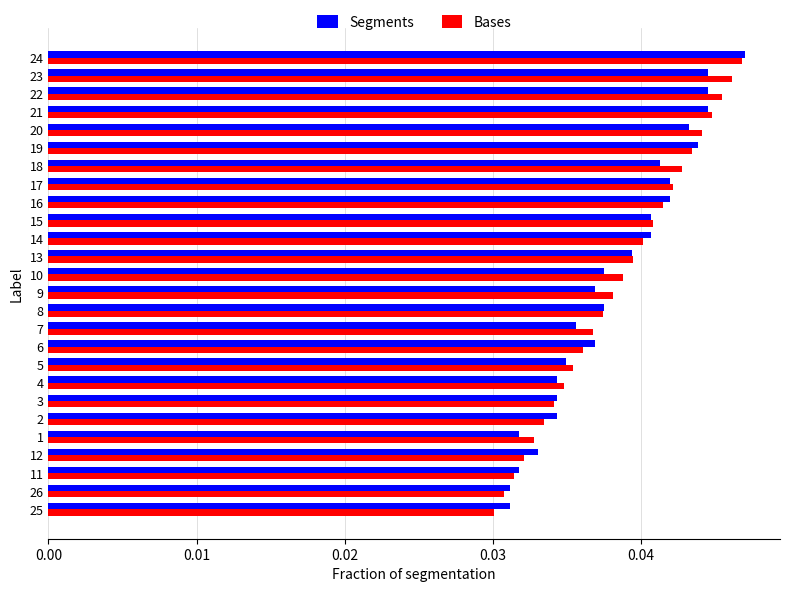

The value of Segments at 6 is 0.1. True or false?

False